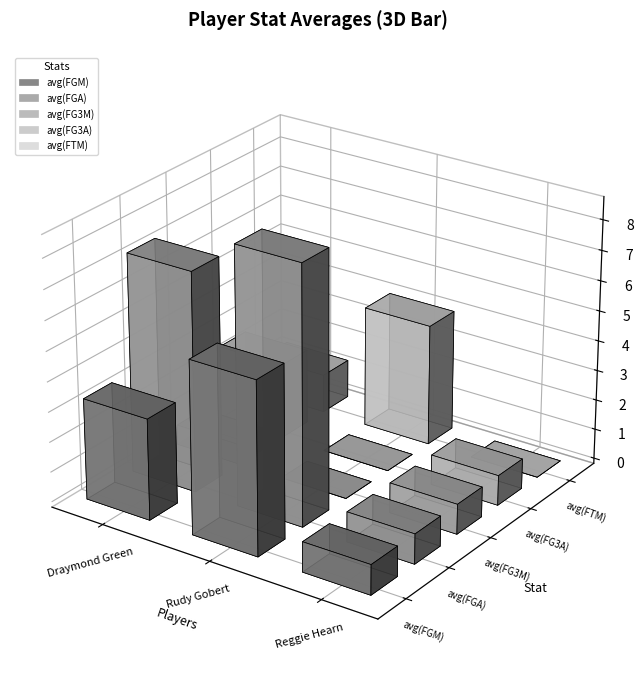

List the series in order of their peak value, highest first.

avg(FGA), avg(FGM), avg(FTM), avg(FG3A), avg(FG3M)